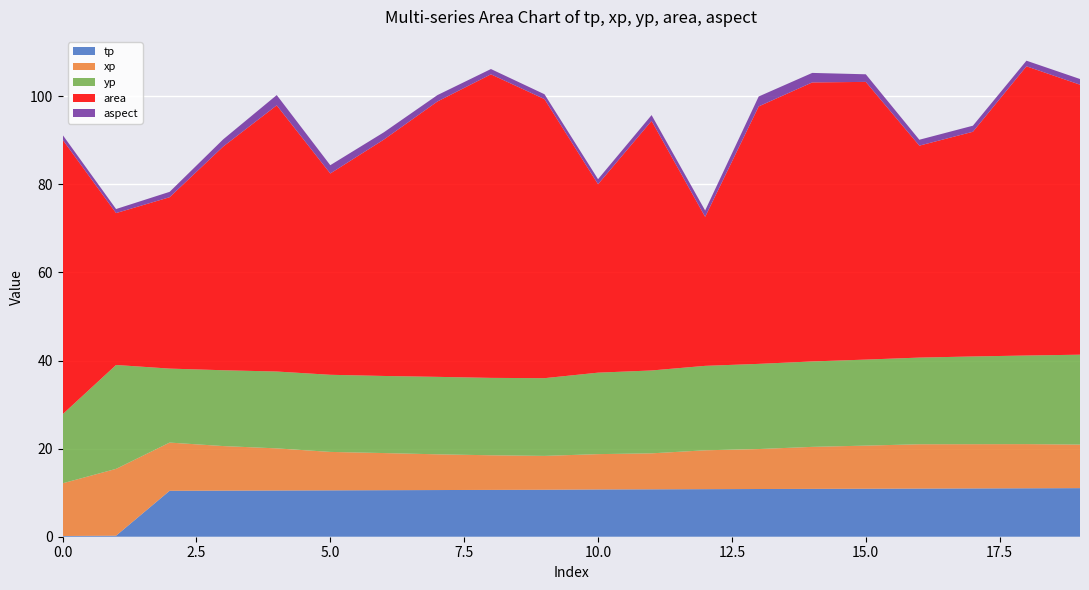

Reading right to left, list all the values displayed in this chart.

tp: 19=11.0	18=11.0	17=11.0	16=10.9	15=10.9	14=10.9	13=10.8	12=10.8	11=10.8	10=10.7	9=10.7	8=10.6	7=10.6	6=10.6	5=10.5	4=10.5	3=10.5	2=10.4	1=0.2	0=0.2
xp: 19=9.9	18=10.0	17=10.0	16=10.1	15=9.8	14=9.5	13=9.1	12=8.8	11=8.2	10=8.0	9=7.7	8=7.9	7=8.1	6=8.4	5=8.7	4=9.6	3=10.1	2=10.9	1=15.2	0=12.0
yp: 19=20.4	18=20.1	17=19.9	16=19.7	15=19.5	14=19.4	13=19.3	12=19.2	11=18.8	10=18.5	9=17.6	8=17.6	7=17.6	6=17.5	5=17.5	4=17.5	3=17.2	2=16.8	1=23.6	0=15.7
area: 19=61.3	18=65.7	17=51.0	16=48.1	15=63.1	14=63.4	13=58.5	12=33.8	11=56.7	10=42.8	9=63.4	8=68.9	7=62.5	6=53.7	5=45.7	4=60.4	3=50.8	2=38.9	1=34.5	0=62.4
aspect: 19=1.3	18=1.3	17=1.4	16=1.3	15=1.7	14=2.2	13=2.2	12=1.4	11=1.3	10=1.1	9=1.1	8=1.2	7=1.5	6=1.7	5=1.9	4=2.3	3=1.6	2=1.2	1=0.9	0=1.1